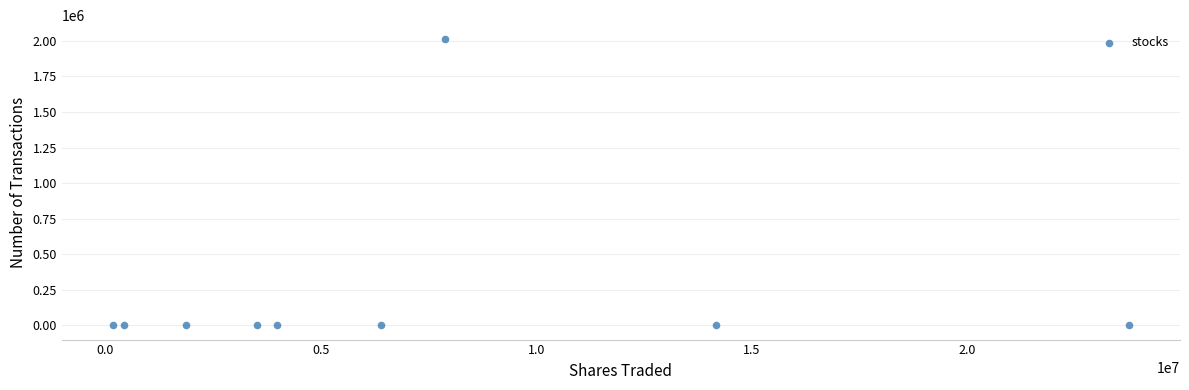

What is the range of Y values (max minus min)?

2010071